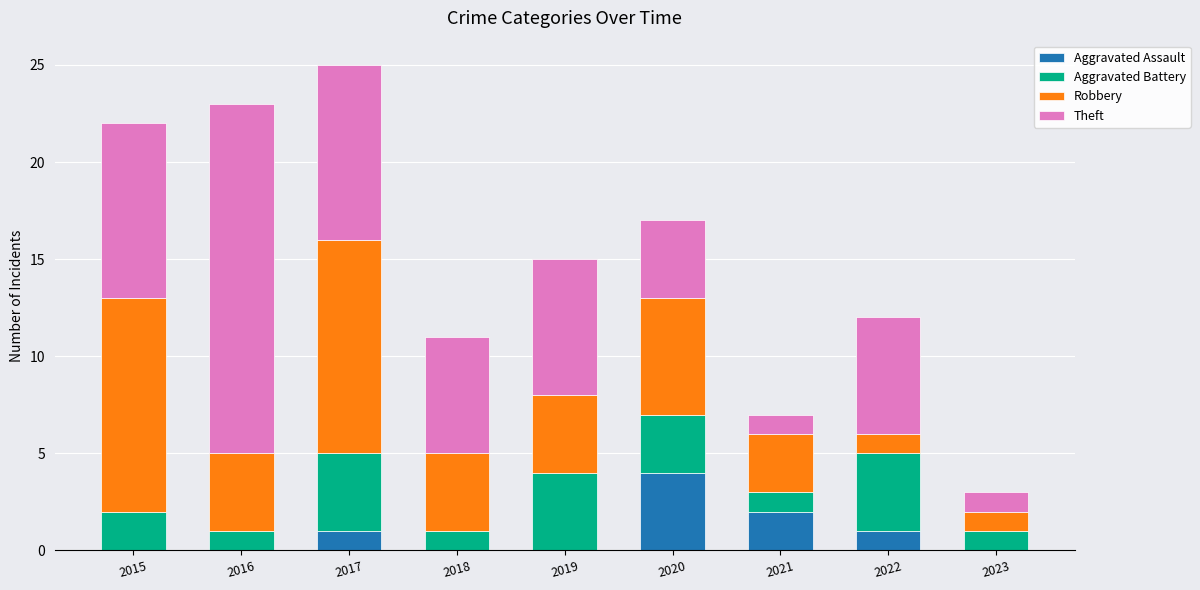

What is the maximum value for Aggravated Assault?

4